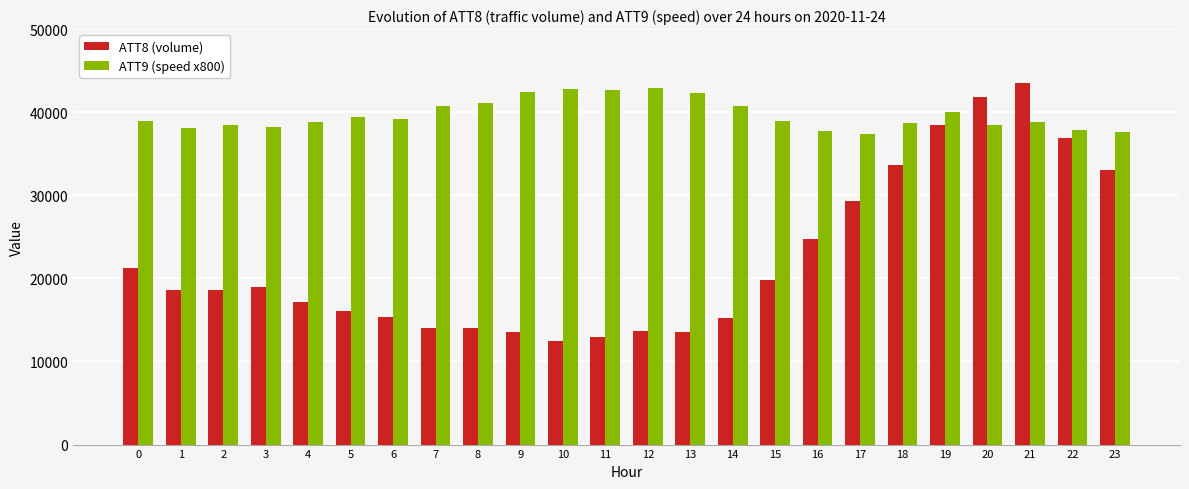

Is it true that ATT8 (volume) equals 24700 at 16?

True